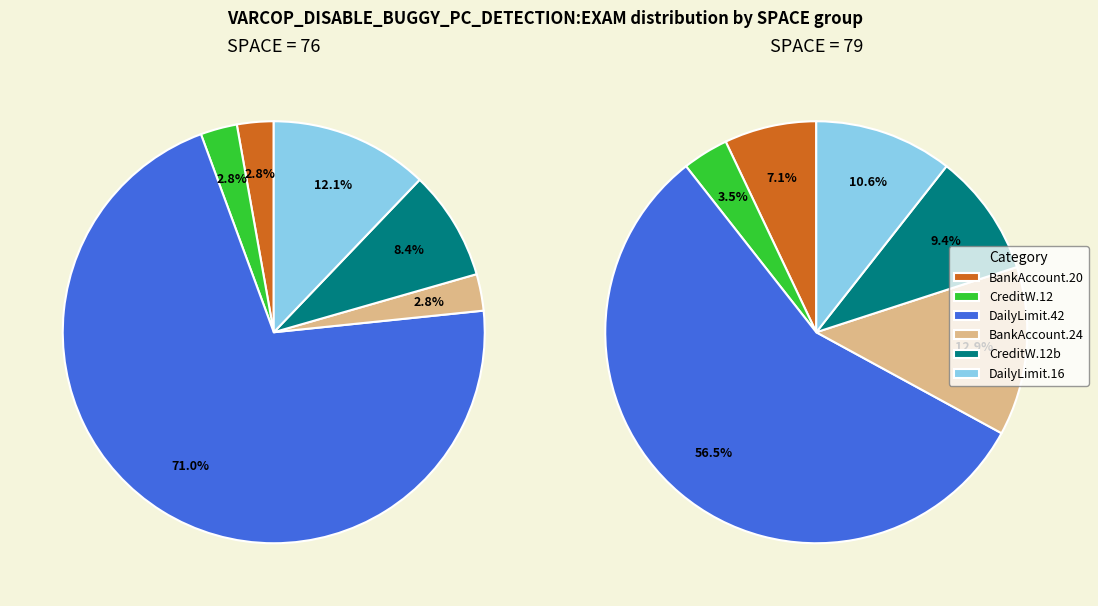

True or false: 4 accounts for 12% of the total.

False